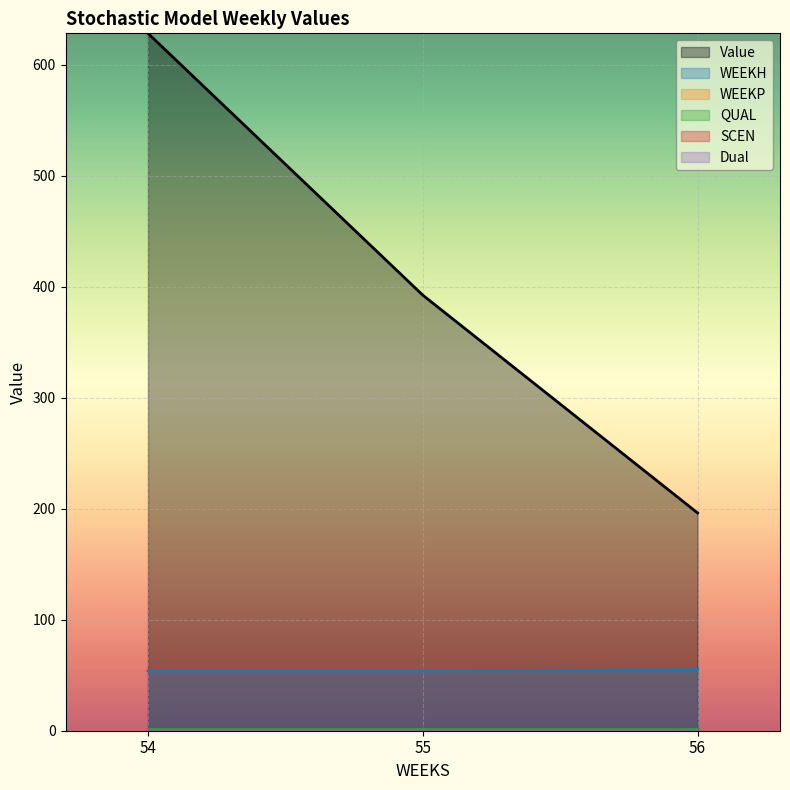

What is the approximate value of WEEKH at 56?

55.0